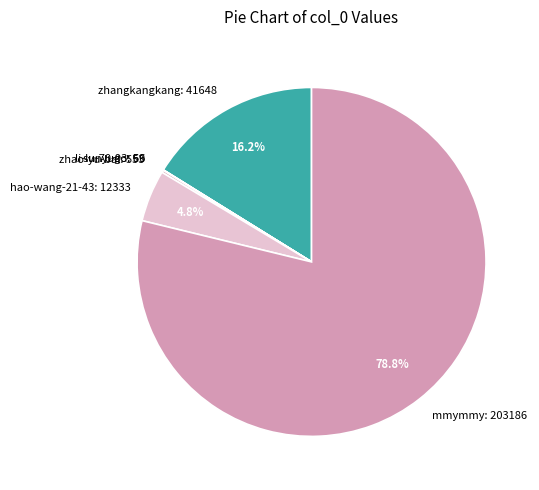

Which slice represents more than half of the pie?

mmymmy